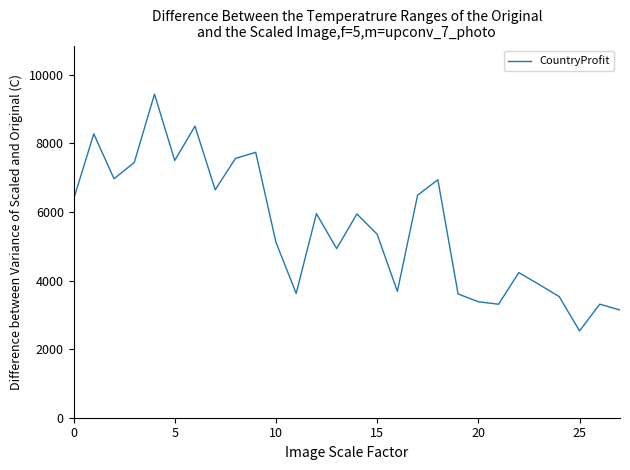

What is the difference between the maximum and minimum values?

6909